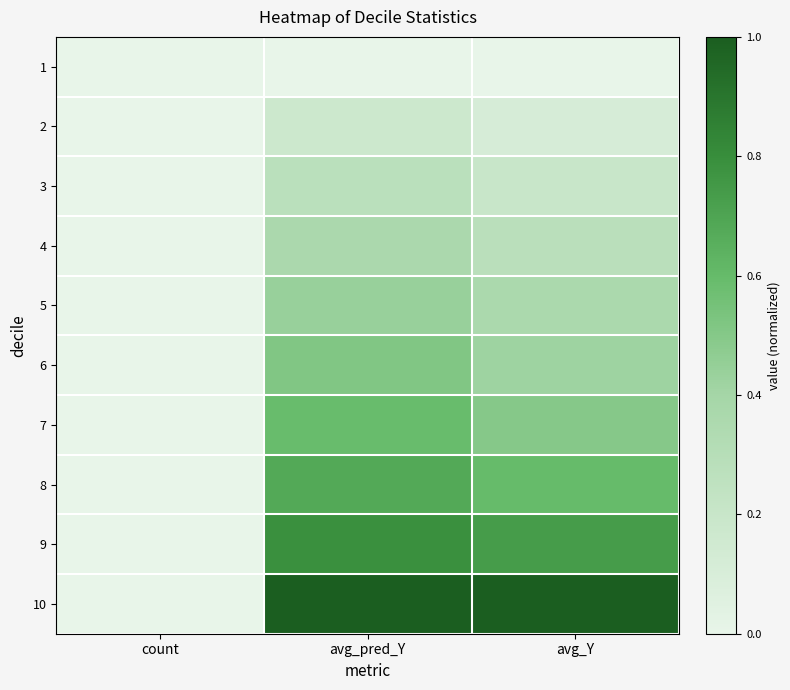

Reading right to left, transcribe all the data shown in this chart.

1: avg_Y=0.0	avg_pred_Y=0.0	count=0.0
2: avg_Y=0.1	avg_pred_Y=0.2	count=0.0
3: avg_Y=0.2	avg_pred_Y=0.3	count=0.0
4: avg_Y=0.3	avg_pred_Y=0.4	count=0.0
5: avg_Y=0.4	avg_pred_Y=0.4	count=0.0
6: avg_Y=0.4	avg_pred_Y=0.5	count=0.0
7: avg_Y=0.5	avg_pred_Y=0.6	count=0.0
8: avg_Y=0.6	avg_pred_Y=0.7	count=0.0
9: avg_Y=0.7	avg_pred_Y=0.8	count=0.0
10: avg_Y=1.0	avg_pred_Y=1.0	count=0.0